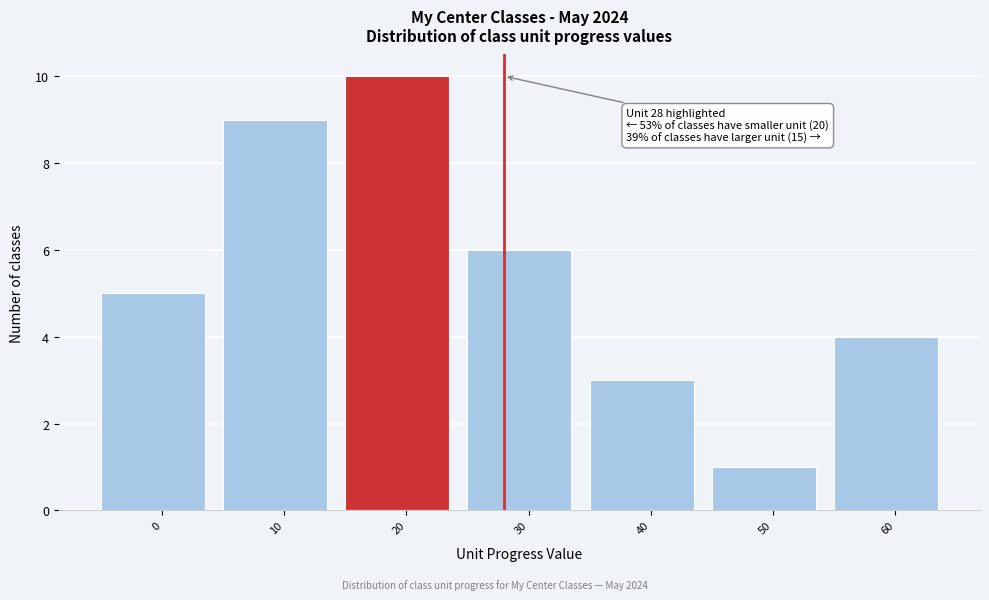

Reading left to right, what are all the values shown in this chart?

5	9	10	6	3	1	4